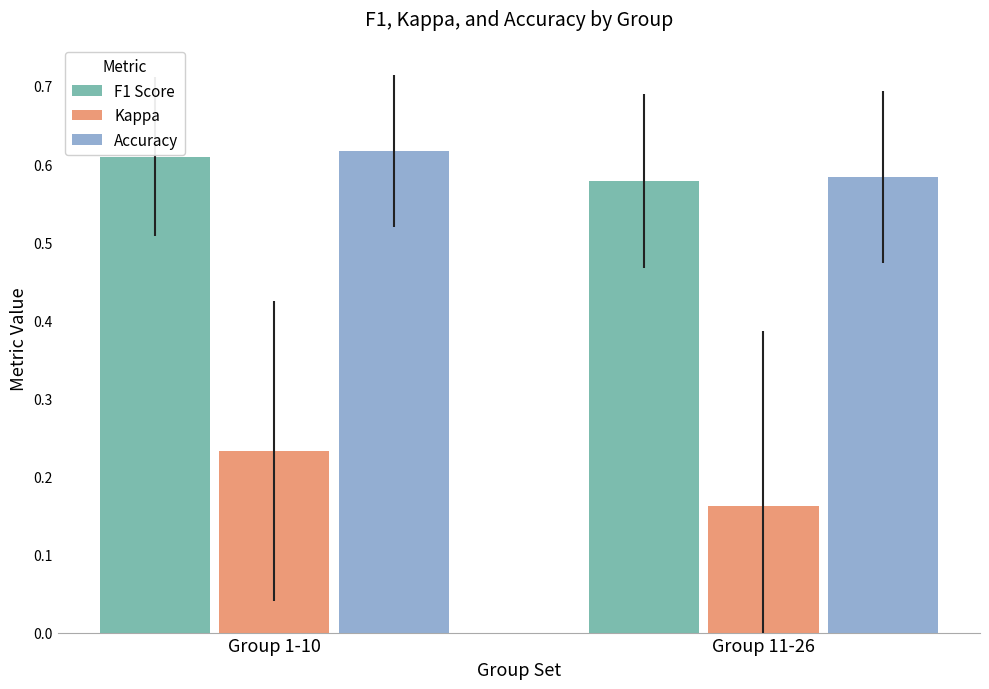

Which series has the widest spread of values?

Kappa